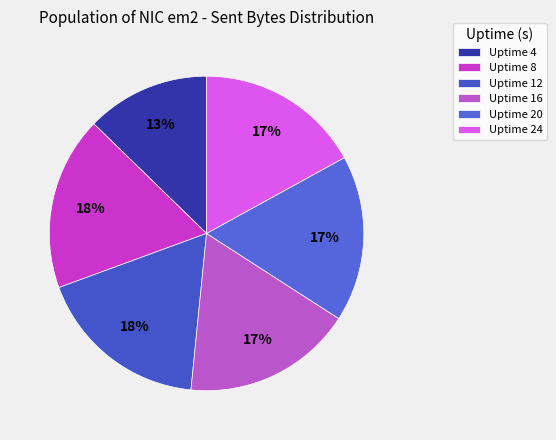

To the nearest percent, what percentage of the pie is Uptime 24?

17%